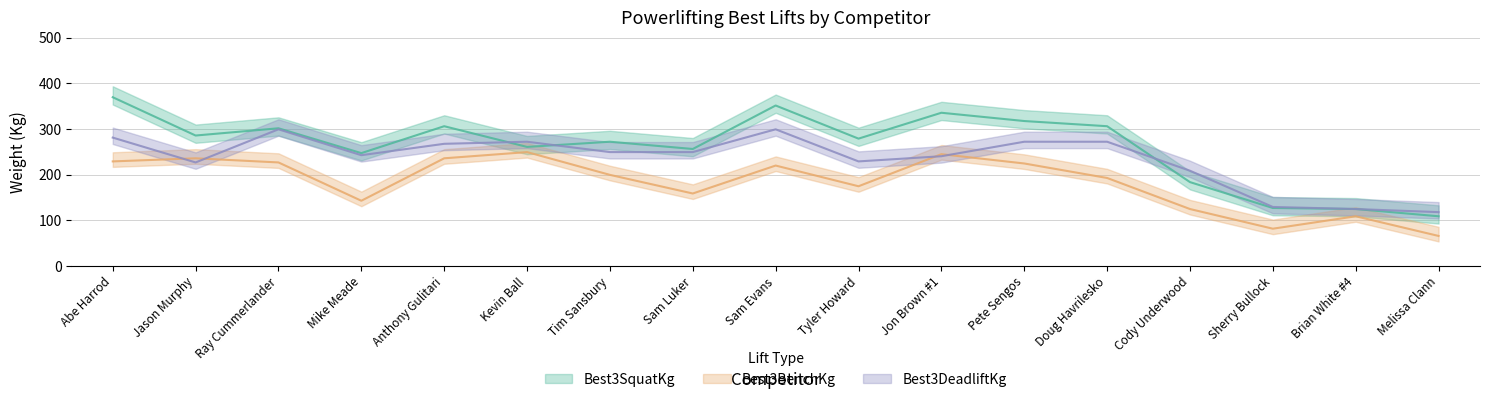

Does the chart display data point markers on the line(s)?

No